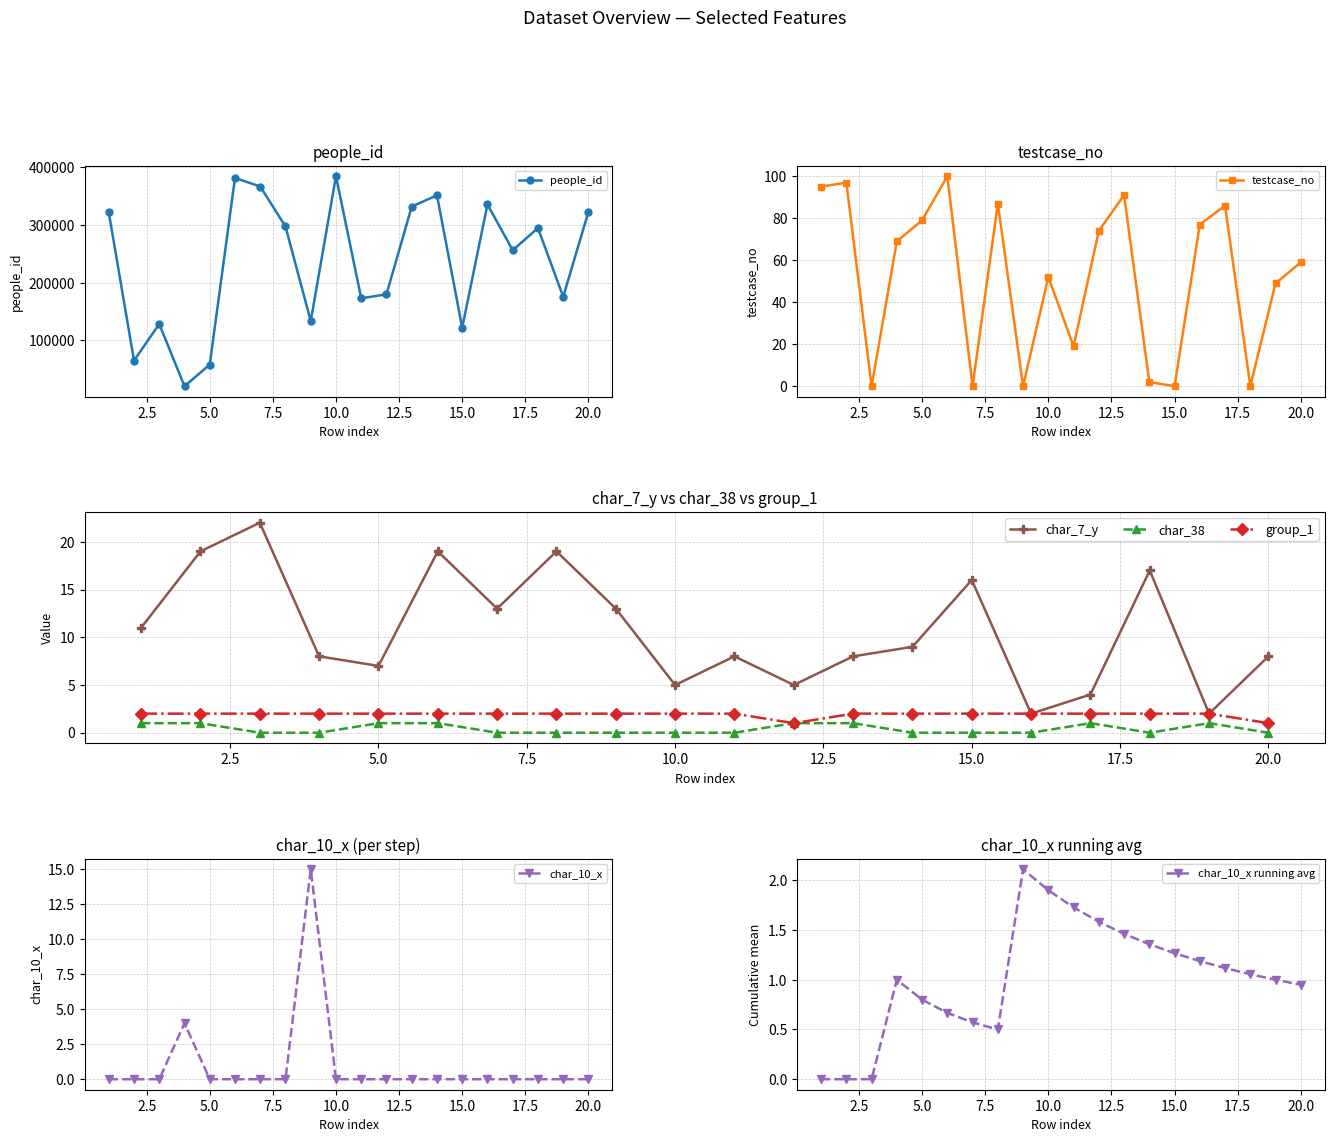

Which series has the widest spread of values?

people_id